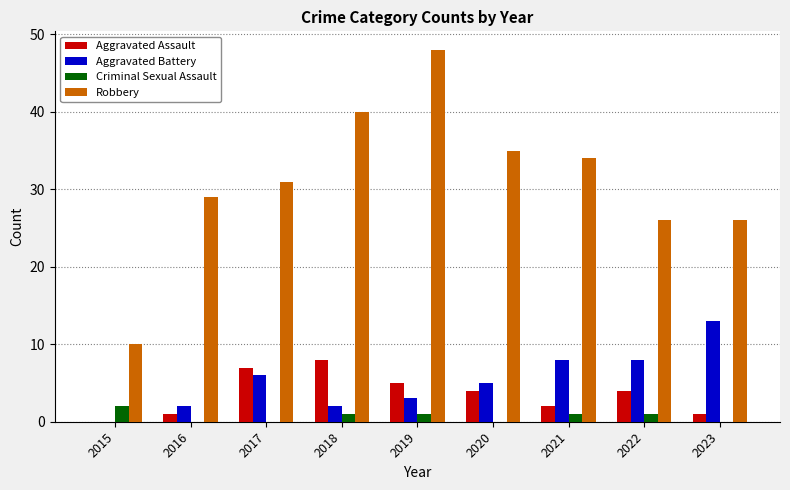

What is the sum of all Aggravated Assault values?

32